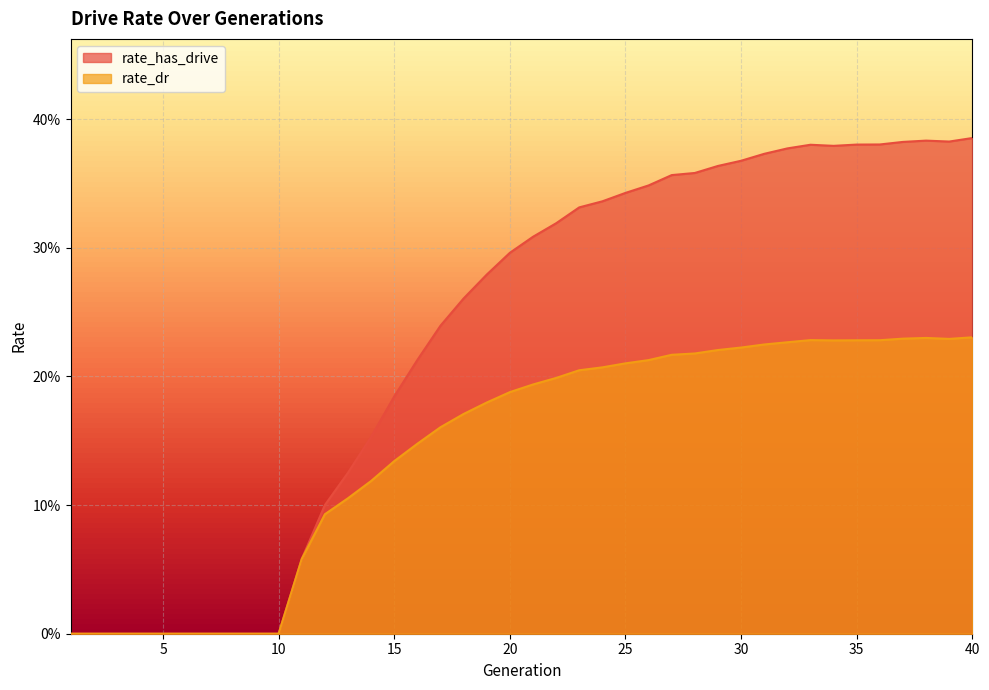

What are all the series names shown in the legend?

rate_has_drive, rate_dr